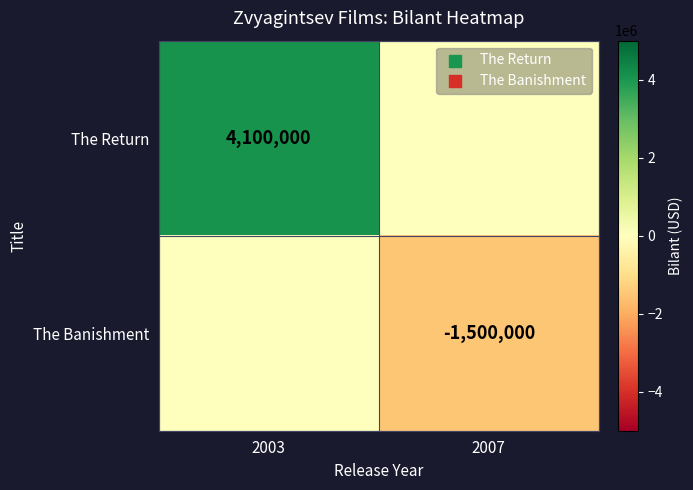

What is the total value across all series at 2007?

-1500000